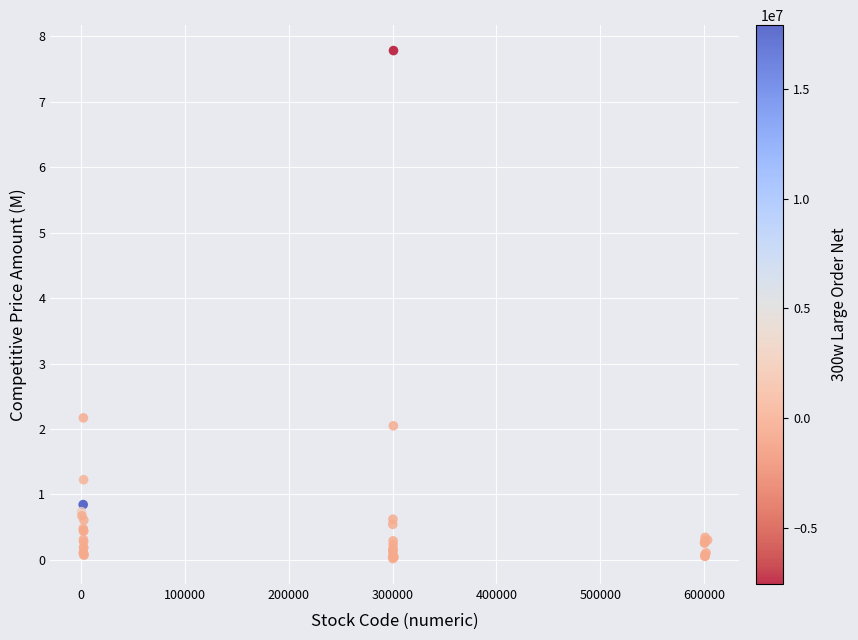

What Y value in the scatter plot is closest to 3?

2.2